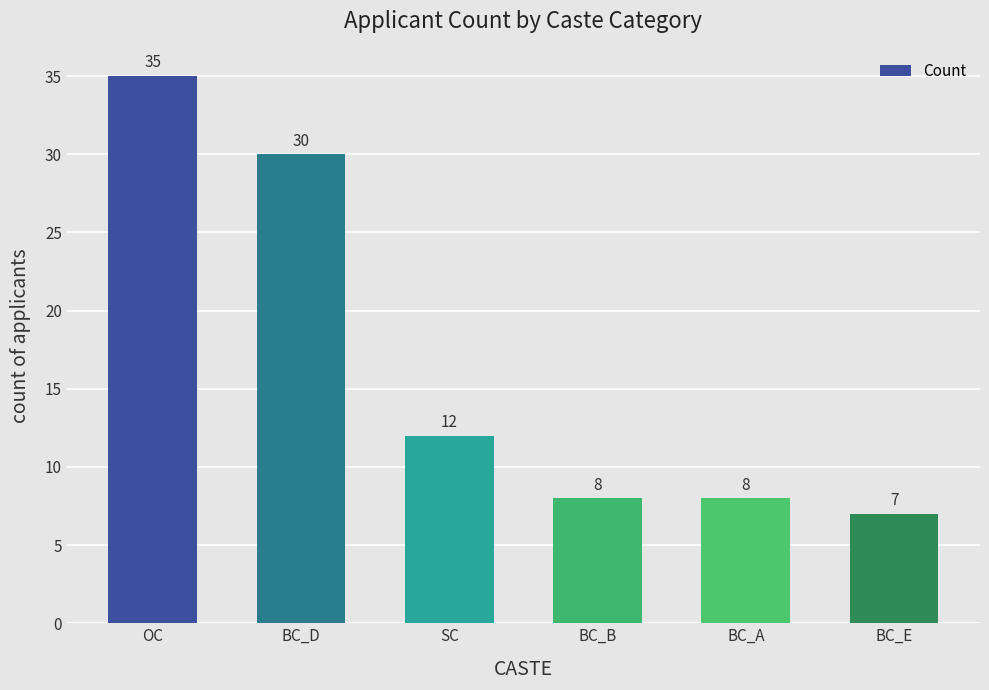

What is the sum of the values at OC and BC_B?

43